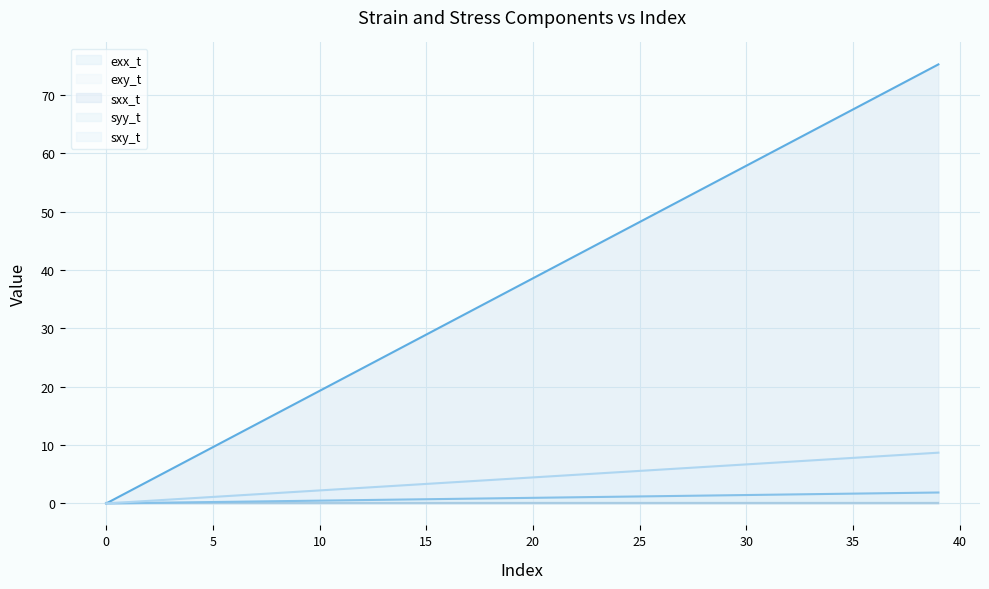

What are all the series names shown in the legend?

exx_t (line), exy_t (line), sxx_t (line), syy_t (line), sxy_t (line)